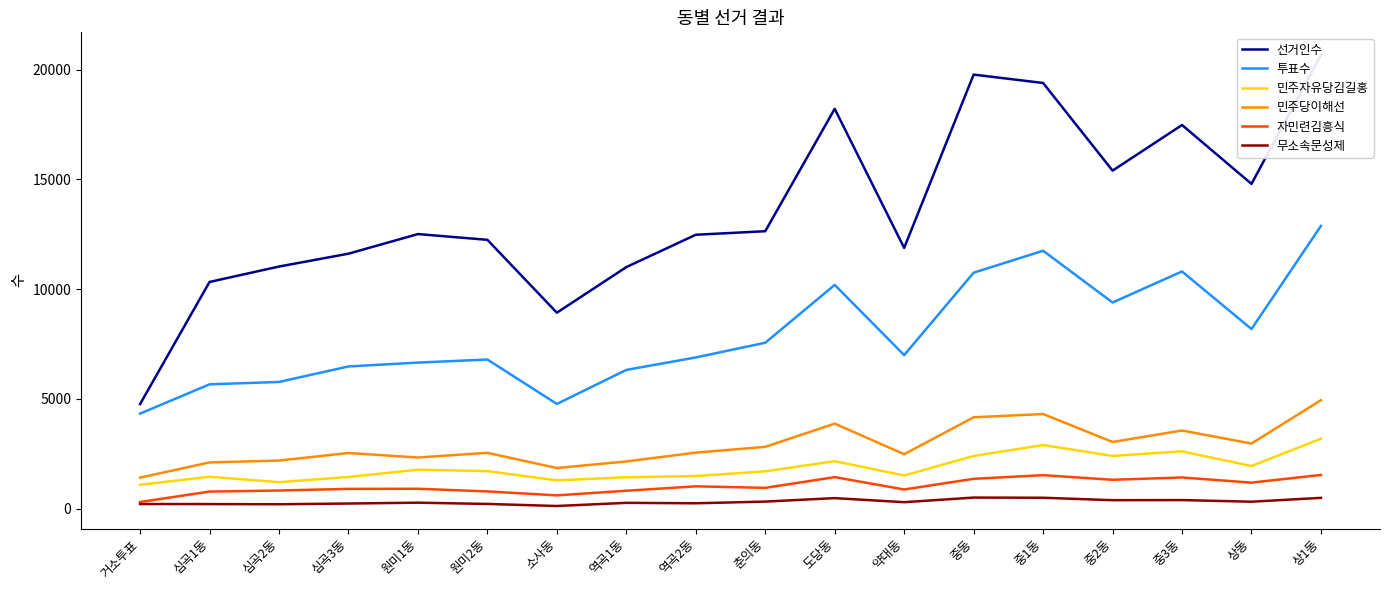

At which label does 자민련김흥식 reach its minimum?

거소투표